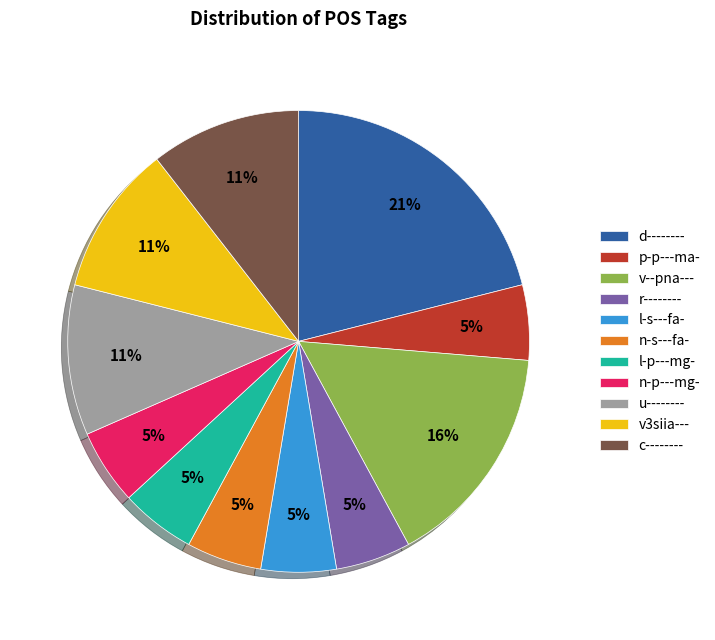

How many segments does this pie chart have?

11